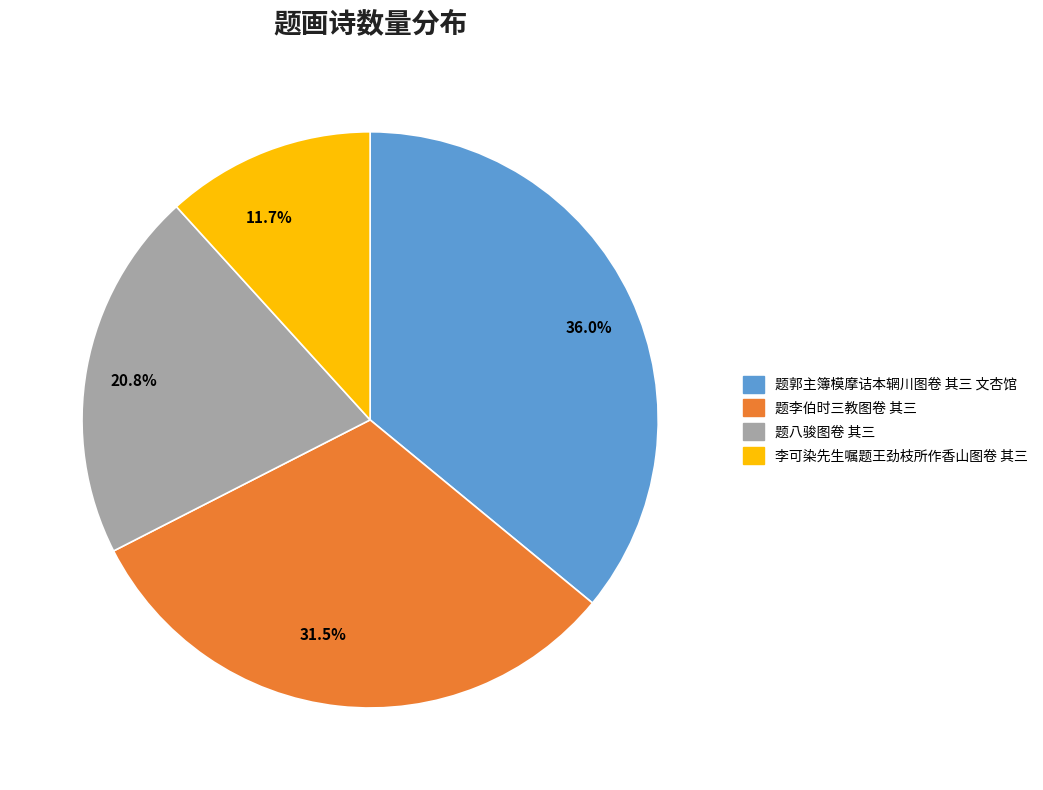

Which category has the smallest portion of the pie?

李可染先生嘱题王劲枝所作香山图卷 其三